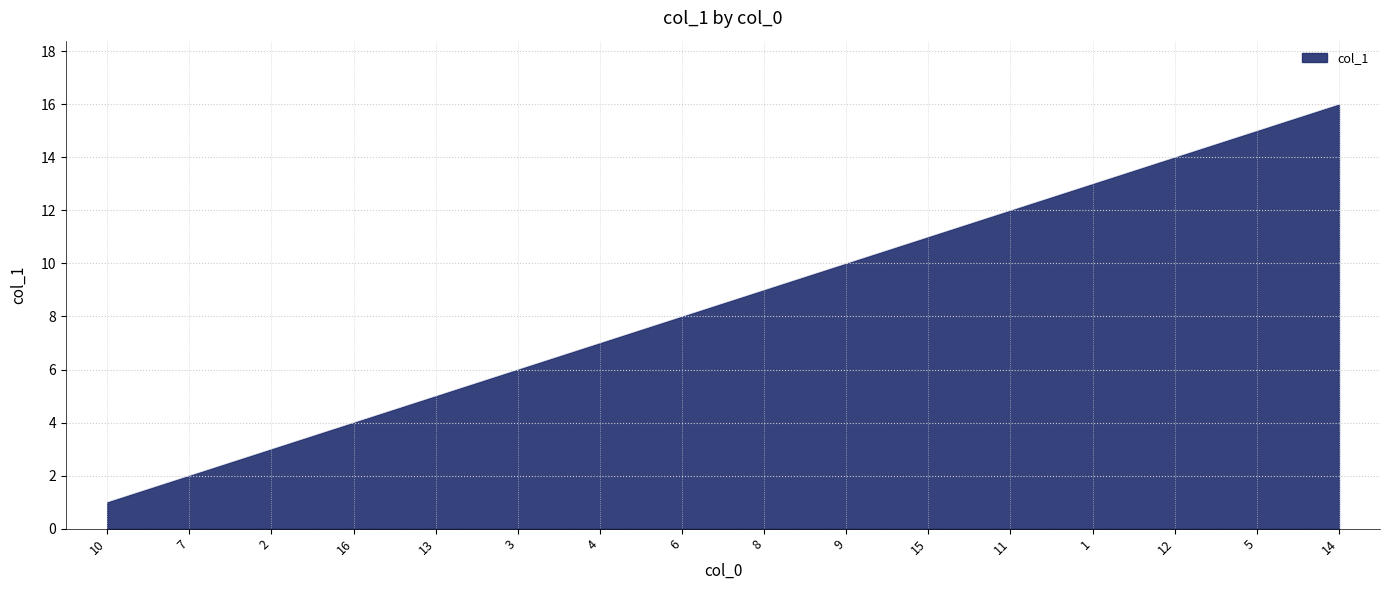

Between 15 and 13, which is larger?

15